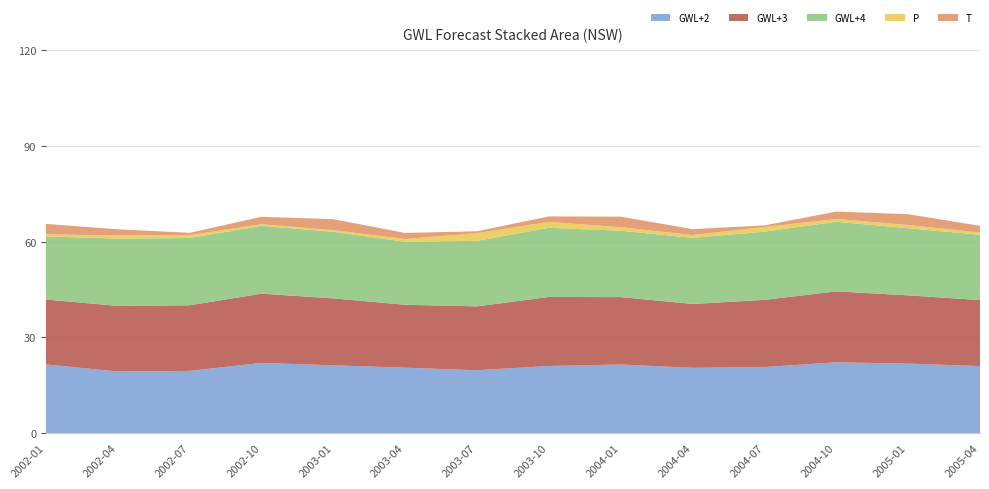

Does the chart have visible grid lines?

Yes